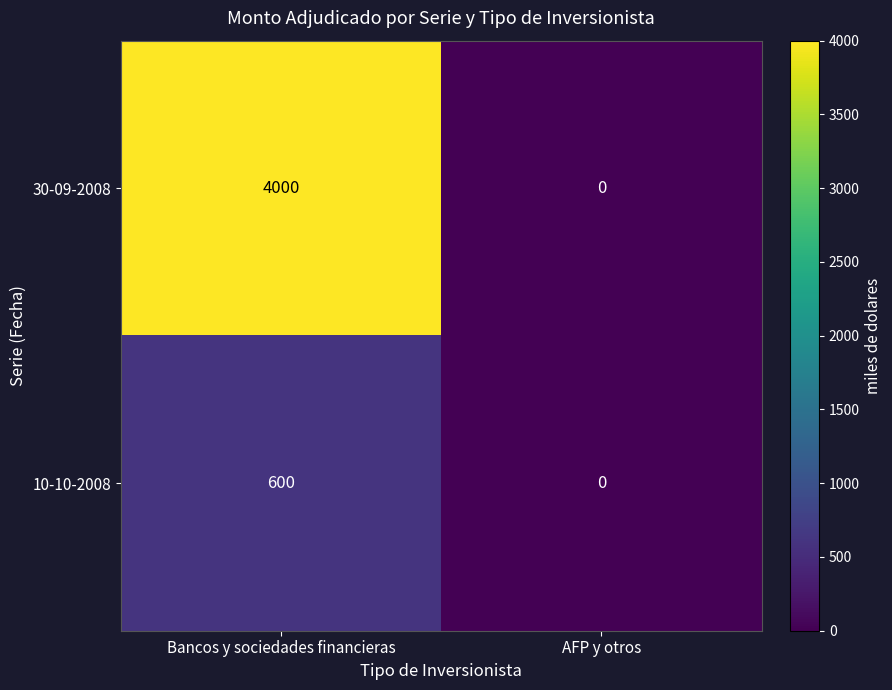

List the series in order of their overall mean, highest first.

30-09-2008, 10-10-2008